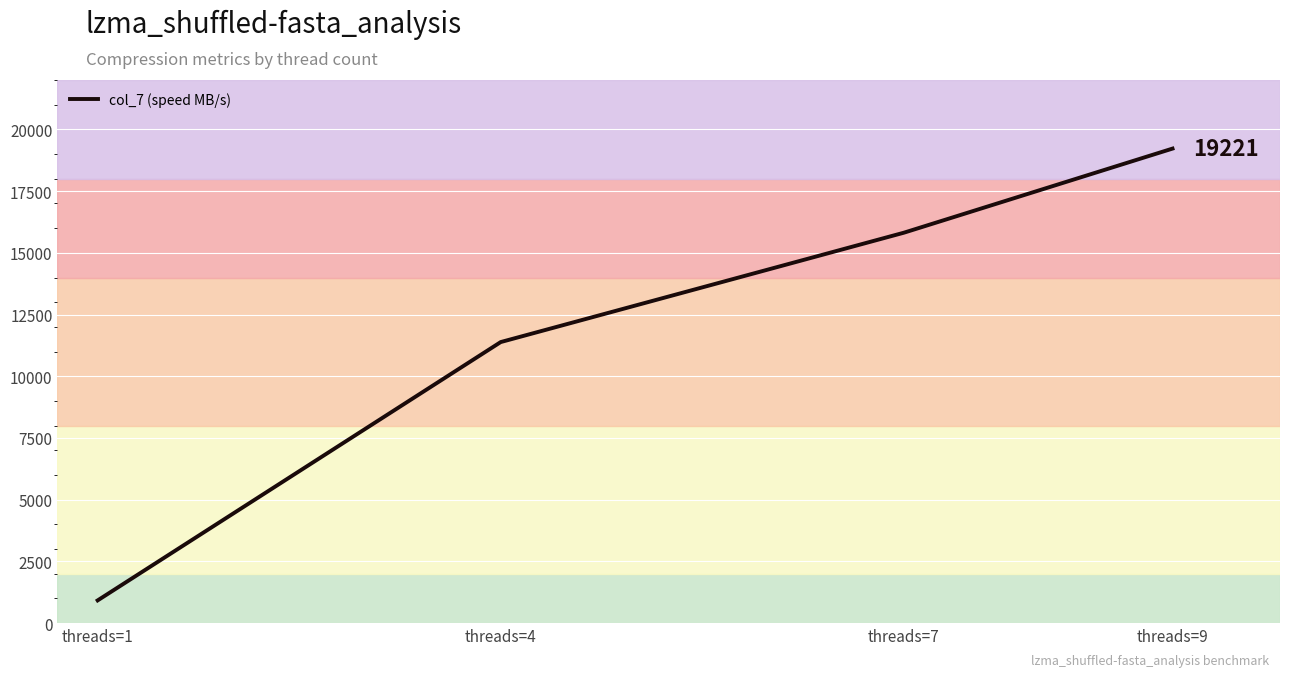

Which category has the highest value across all series?

threads=9